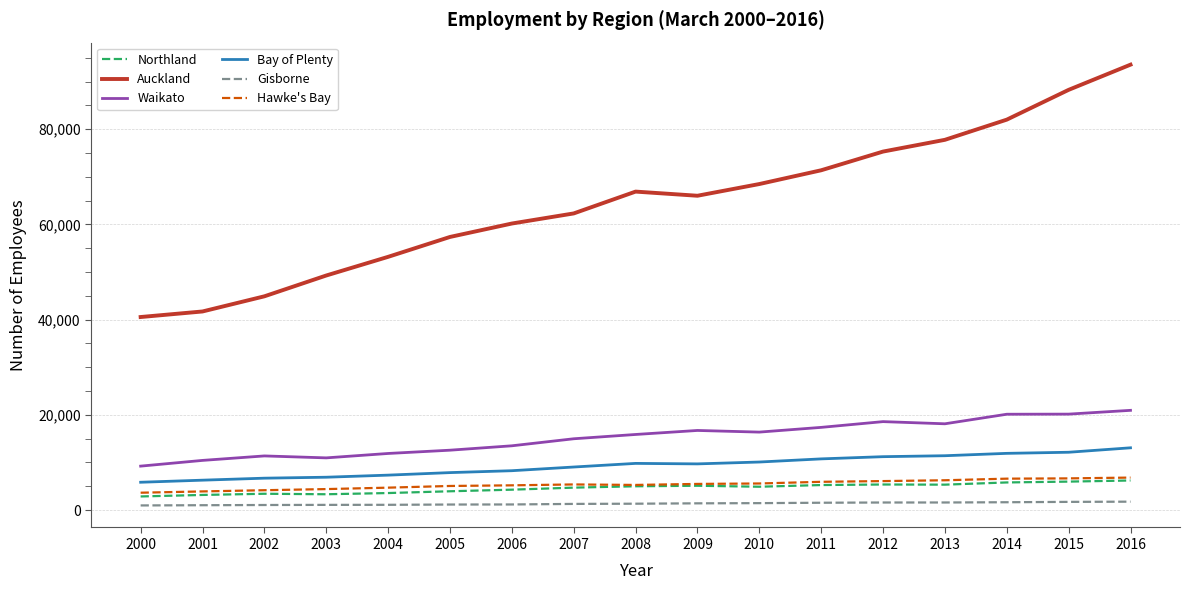

Which series changed the most between 2002 and 2010?

Auckland